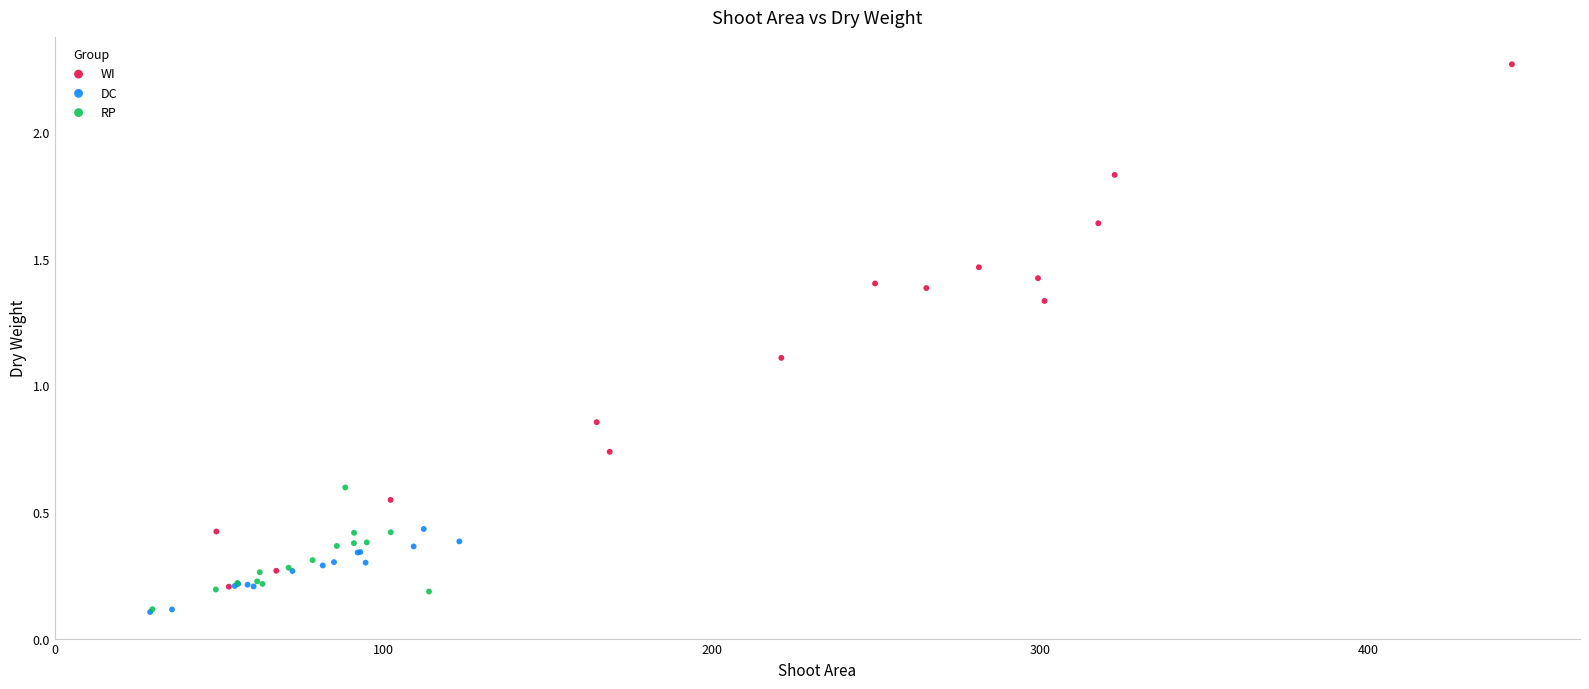

Which series contains the highest Y value?

WI